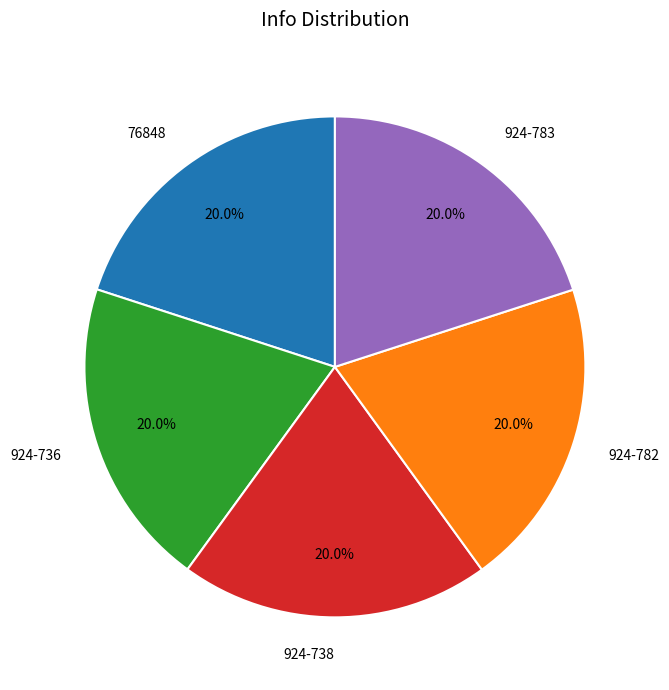

The 924-738 slice represents 29% of the pie. True or false?

False